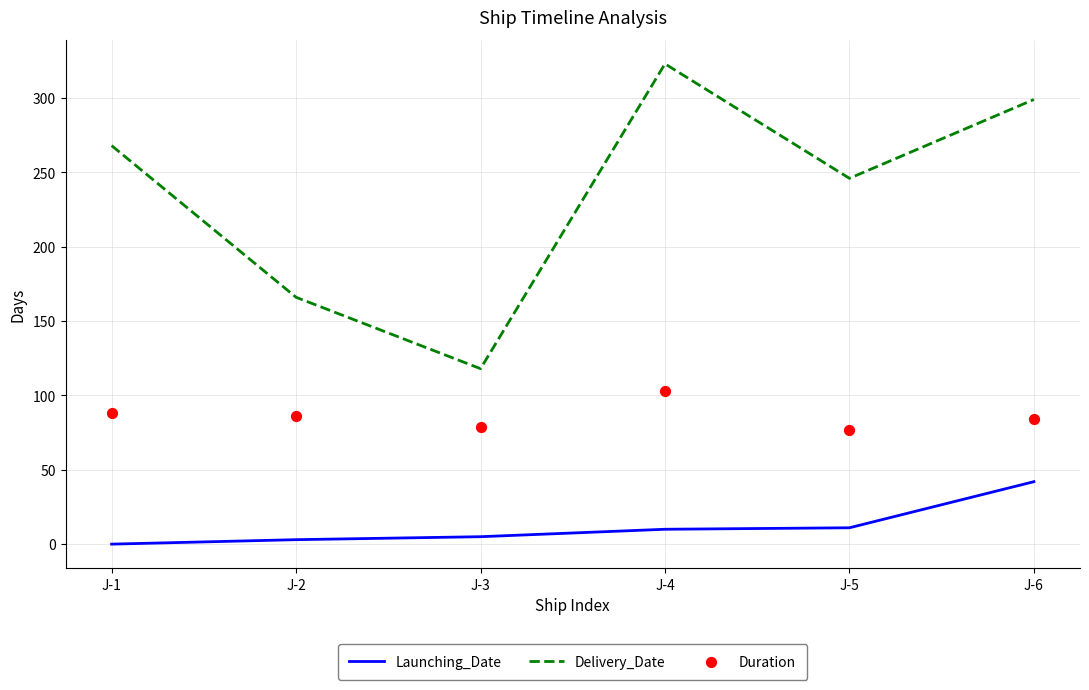

At how many categories does at least one series exceed 122?

5